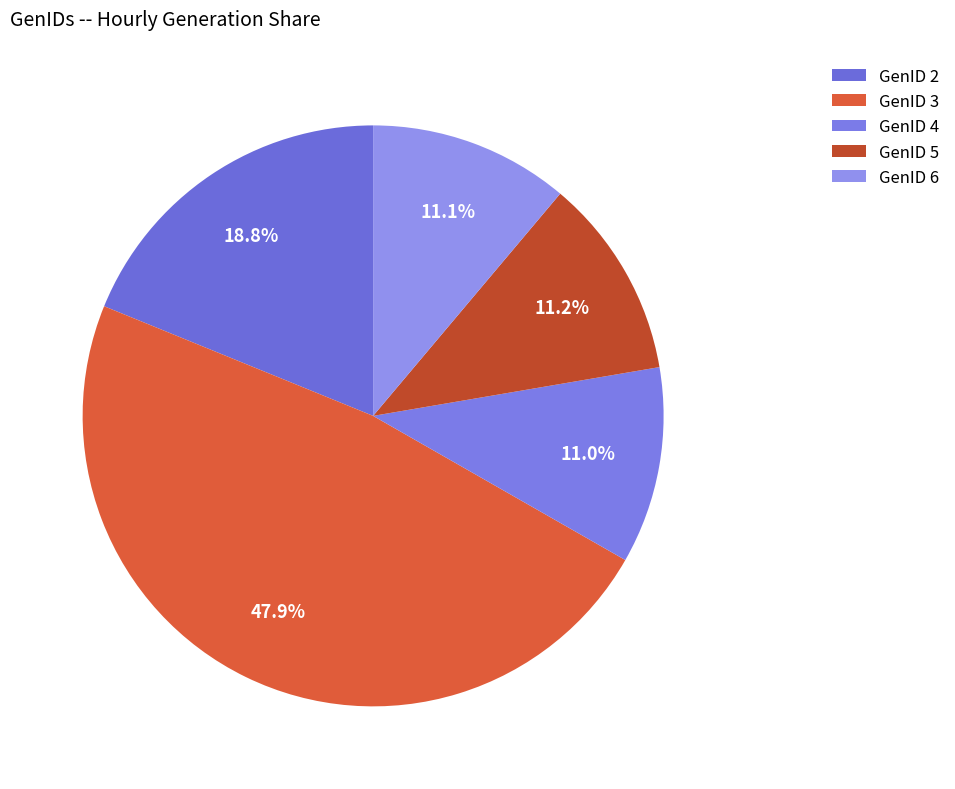

Which category has the biggest portion of the pie?

GenID 3